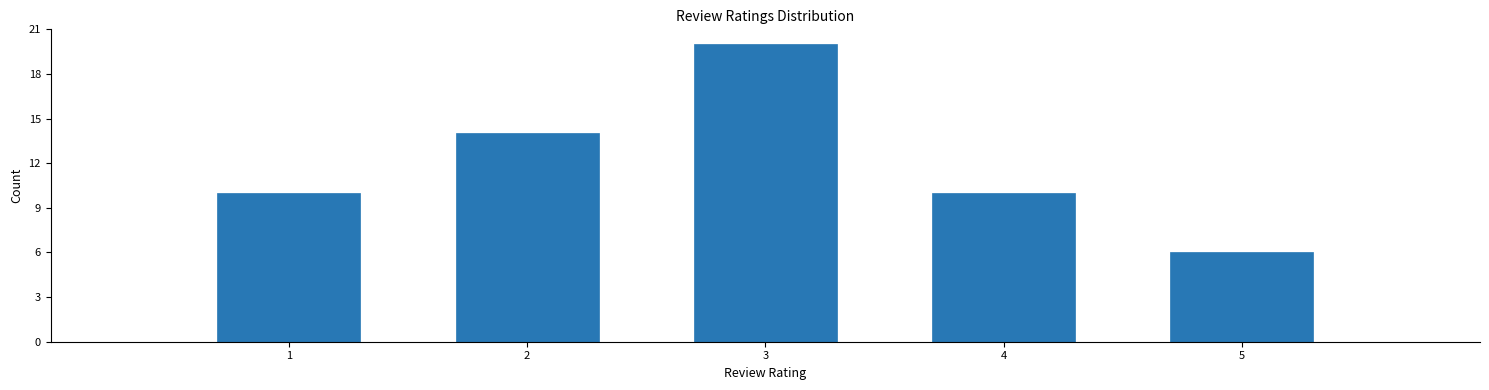

How tall is the bar that spans 4.5 to 5.5 on the x-axis? The values are not printed on the chart, so give them approximately, as read against the axis.

6